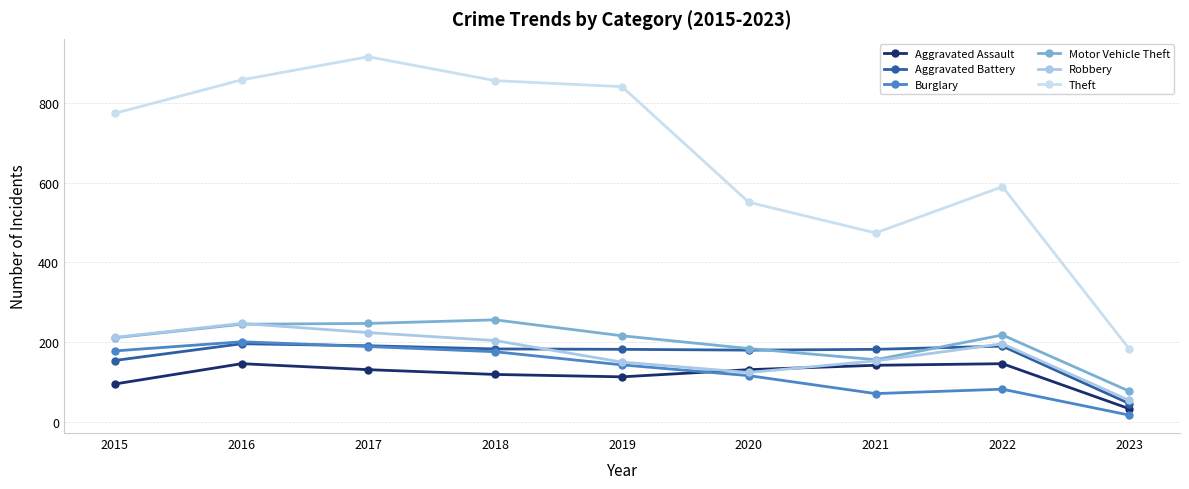

What is the difference between the highest and lowest values at 2022?

508